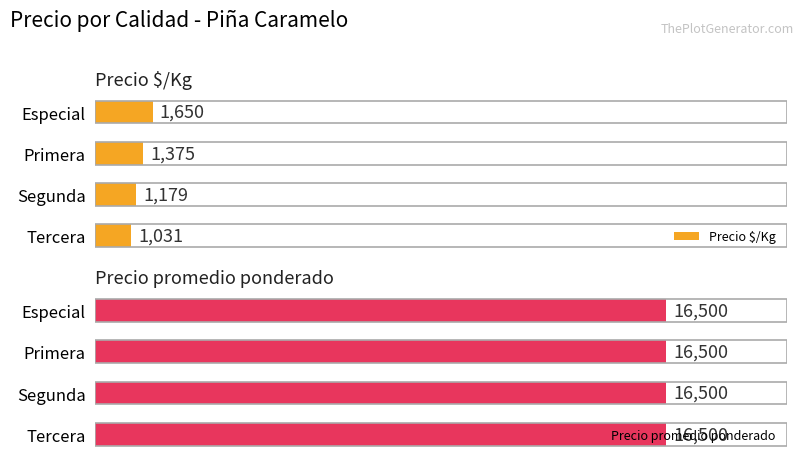

Which category has the lowest value in the Precio $/Kg series?

Tercera